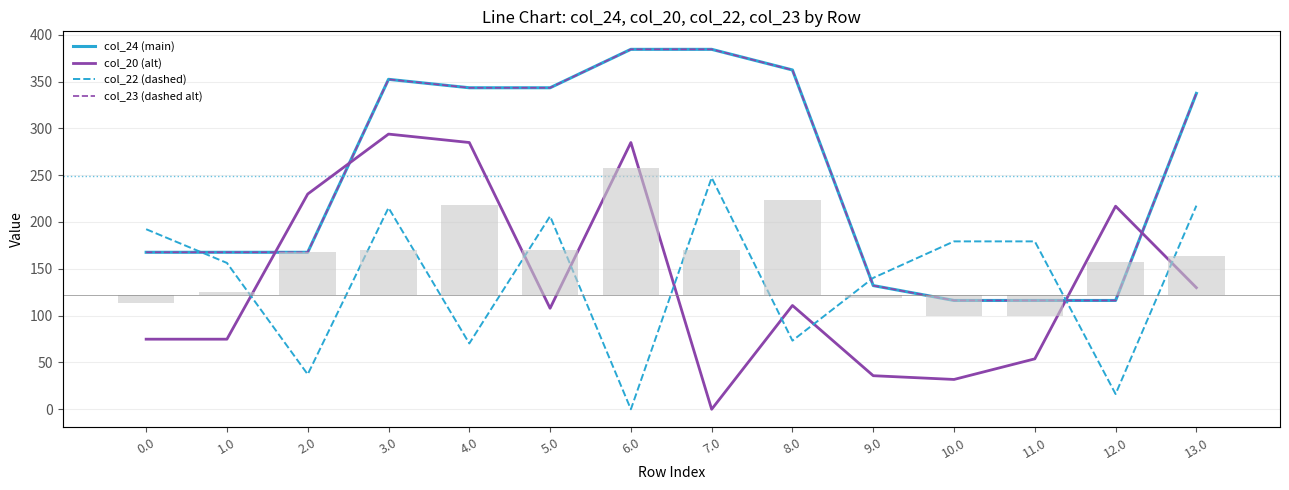

What is the average value of the col_22 (dashed) series?

137.9